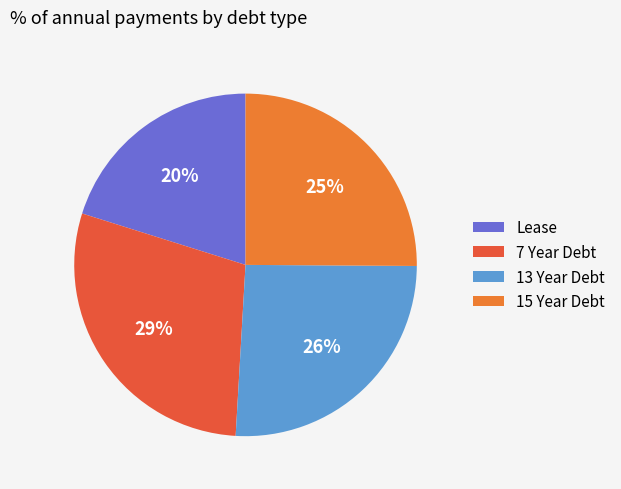

What is the largest slice in the pie chart?

7 Year Debt